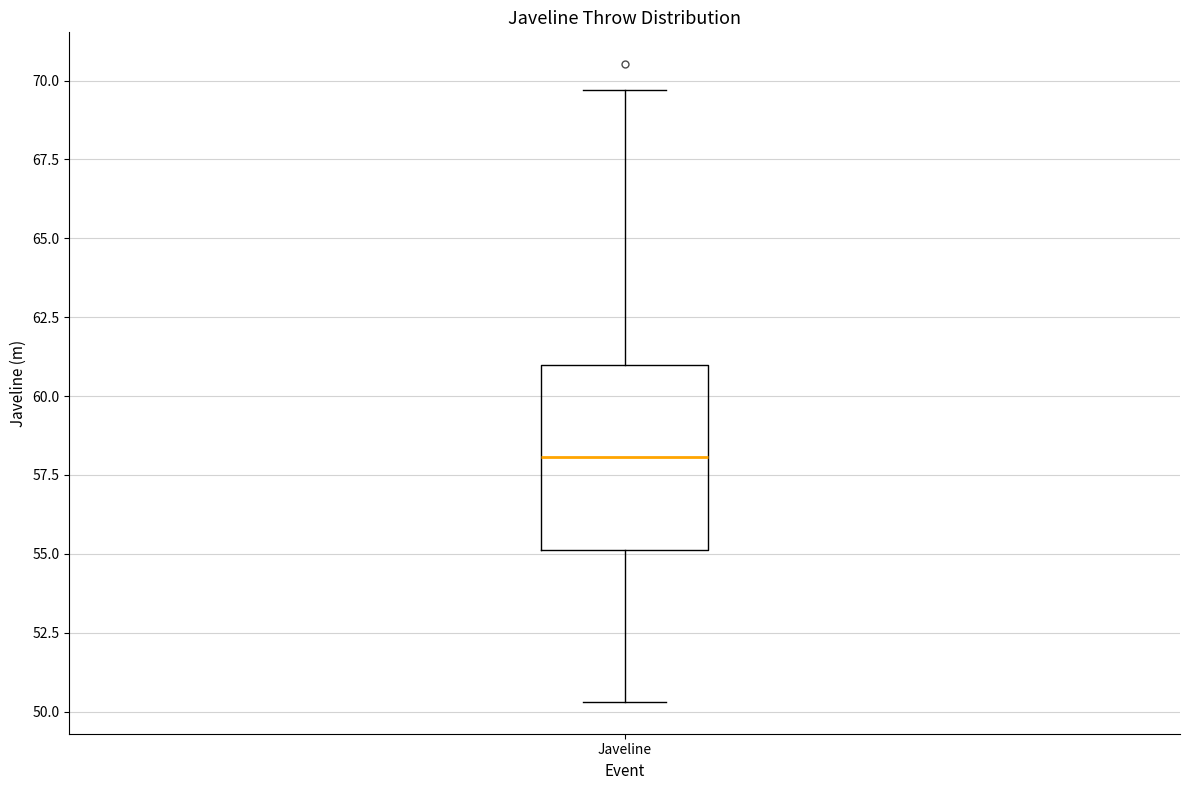

Read this box plot against the y-axis: the position of the median line, the range covered by the box, and the ends of both whiskers. The values are not printed on the chart, so give them approximately, as read against the axis.

median 58.0, box 55.0 to 61.0, whiskers 50.5 to 69.5